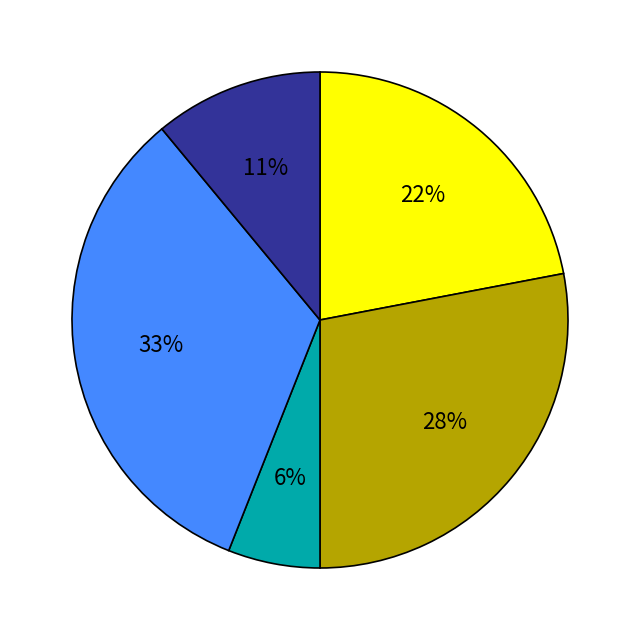

To the nearest percent, what is the difference between the largest and smallest slice percentages?

27%